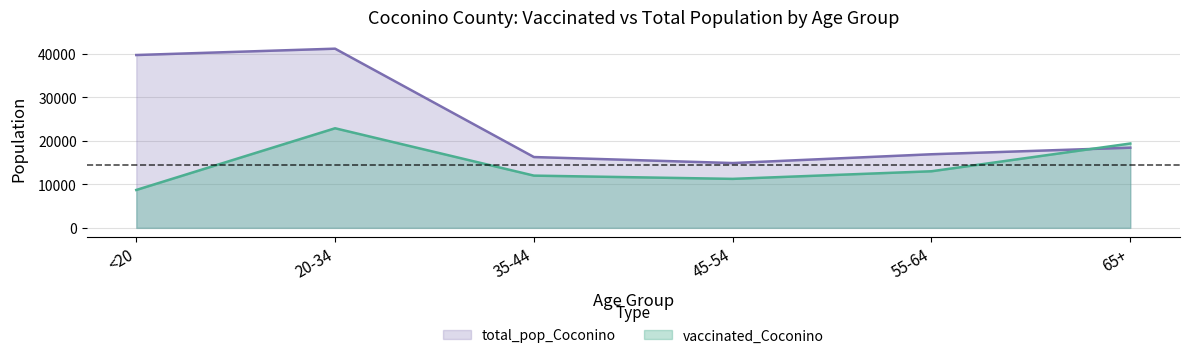

How many intersections are there between total_pop_Coconino and vaccinated_Coconino?

1